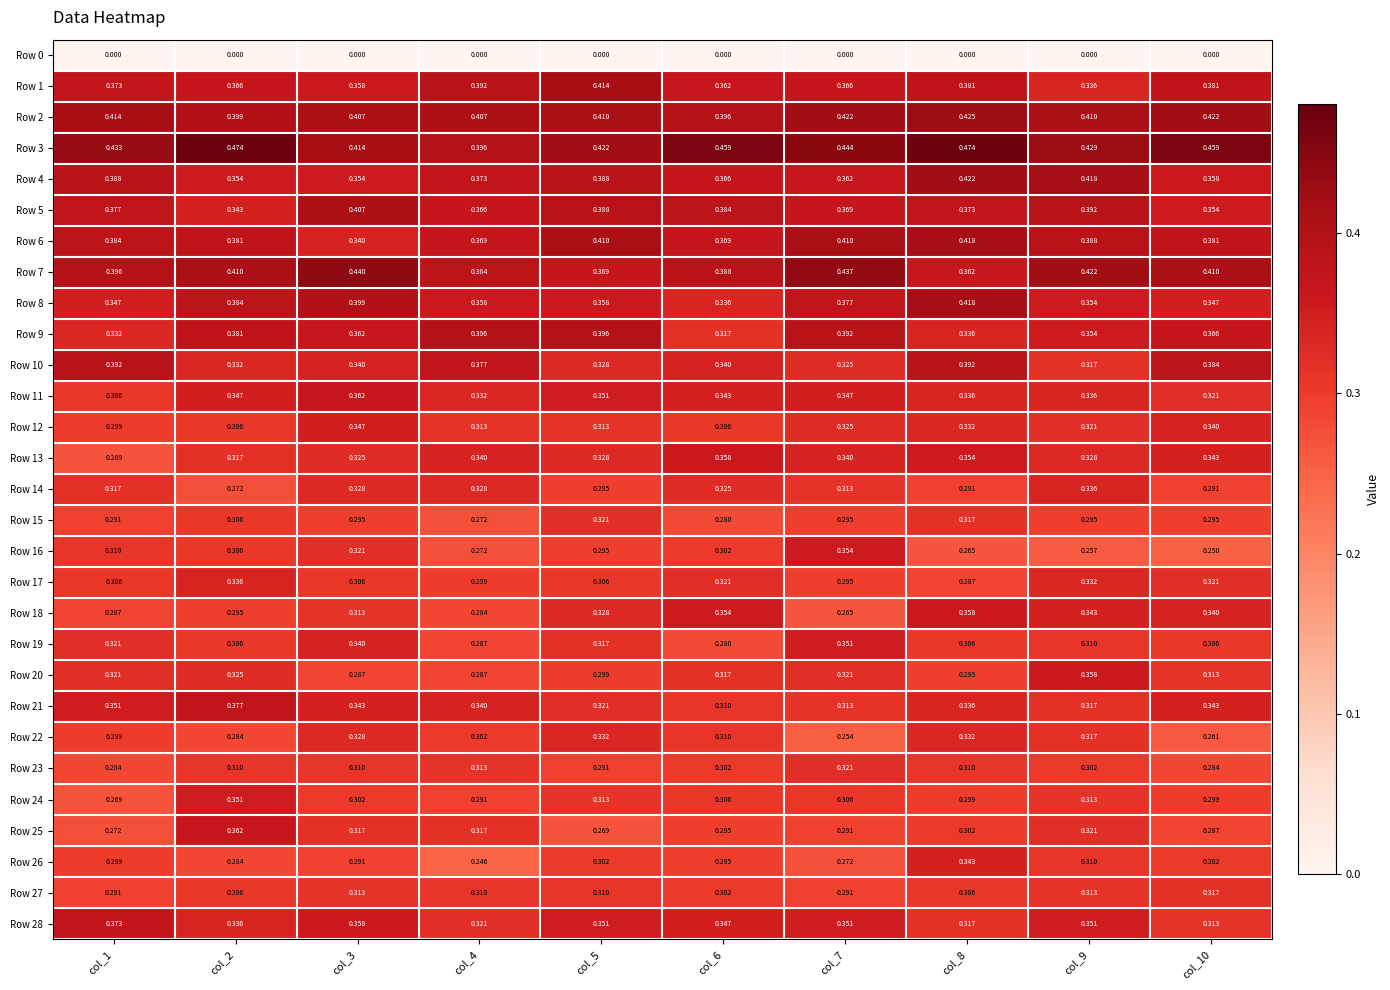

Count the number of data series in this chart.

29